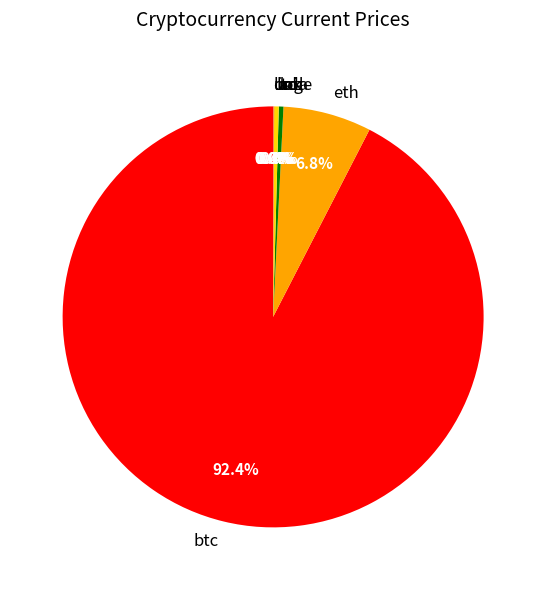

To the nearest percent, what is the average slice percentage?

12%